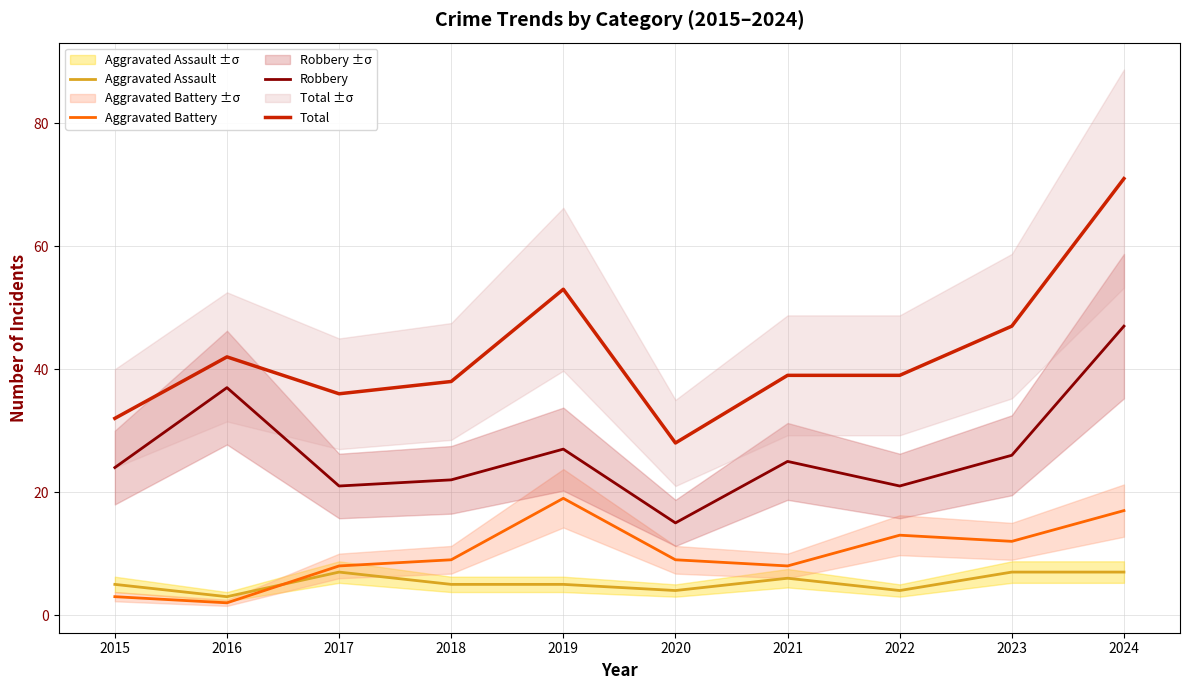

At how many categories does at least one series exceed 57?

1